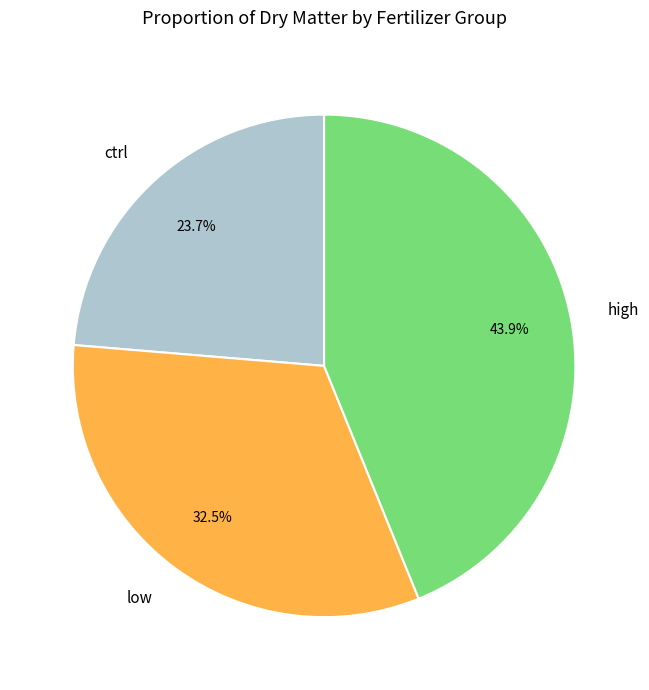

Approximately how many times larger is the value at low compared to high?

0.7